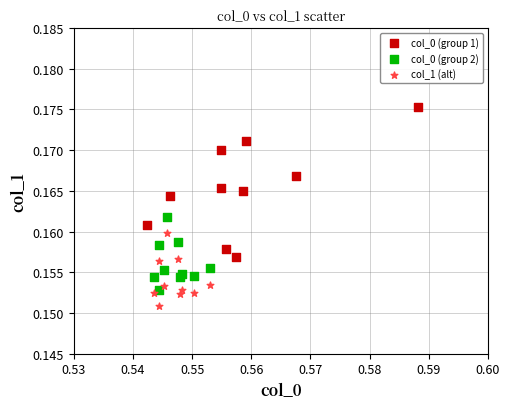

Which series contains the lowest Y value?

col_1 (alt)